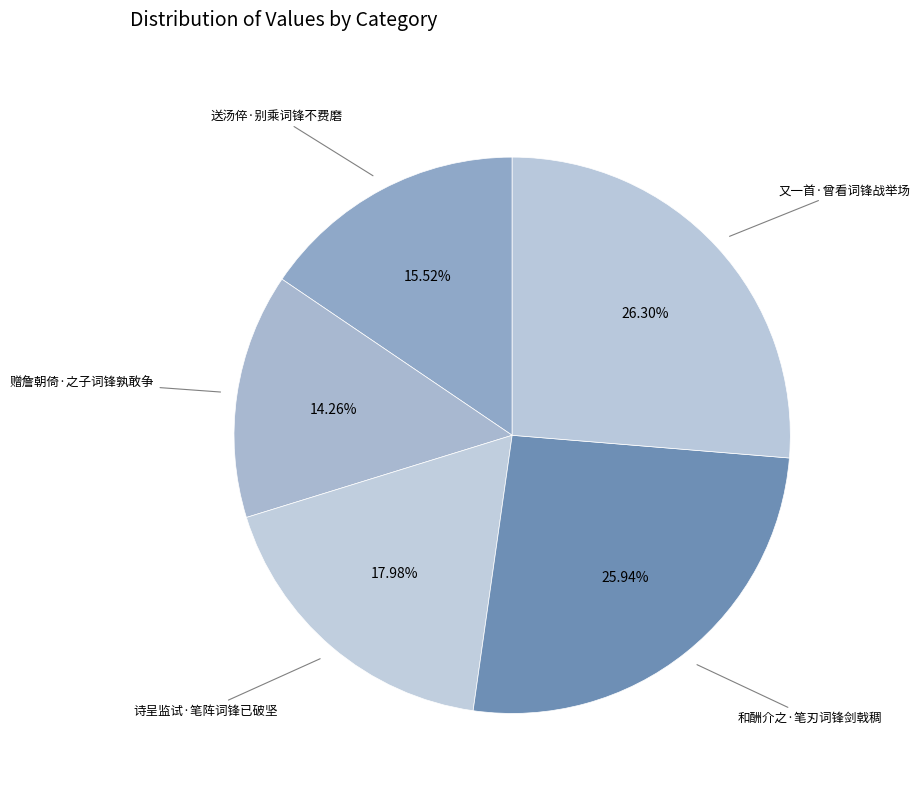

Is it true that 赠詹朝倚·之子词锋孰敢争 is 14% of the pie?

True